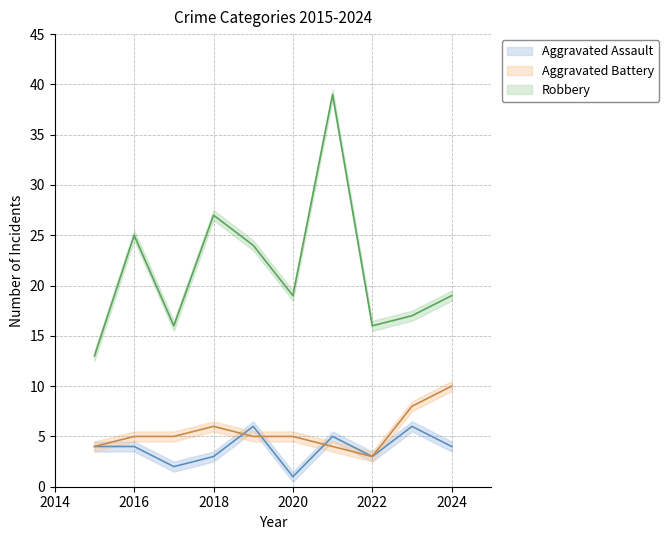

Count the number of categories in the chart.

10